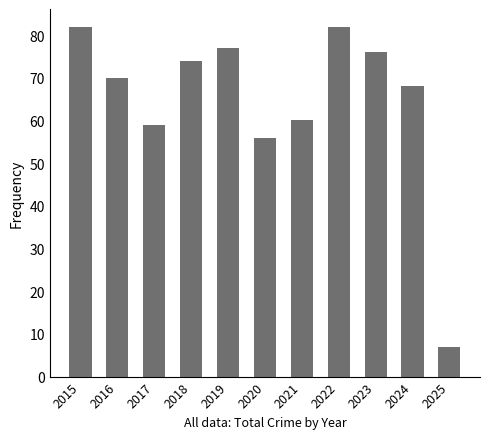

The chart shows a value of 68 at 2024. True or false?

True